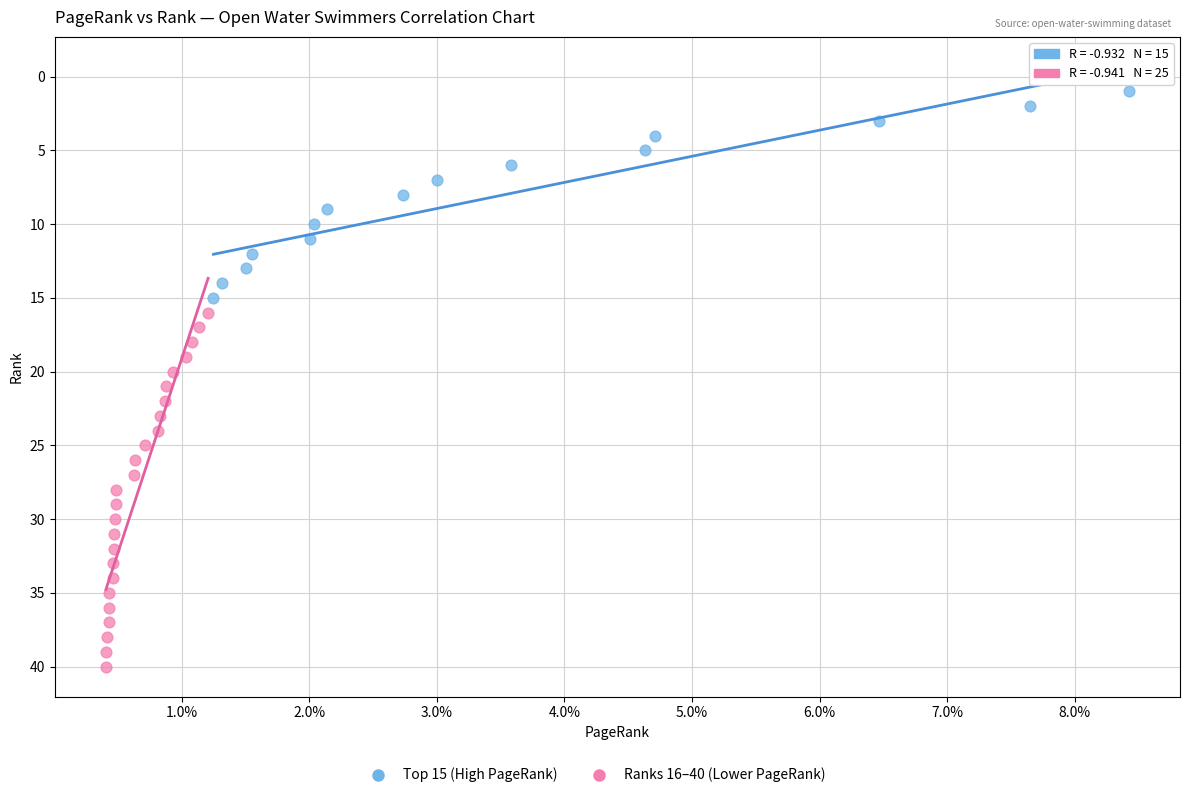

Which series contains the lowest Y value?

Top 15 (High PageRank)